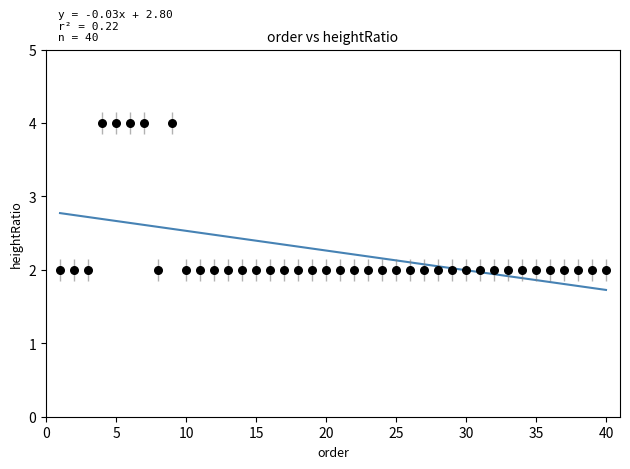

What is the range of X values (max minus min)?

39